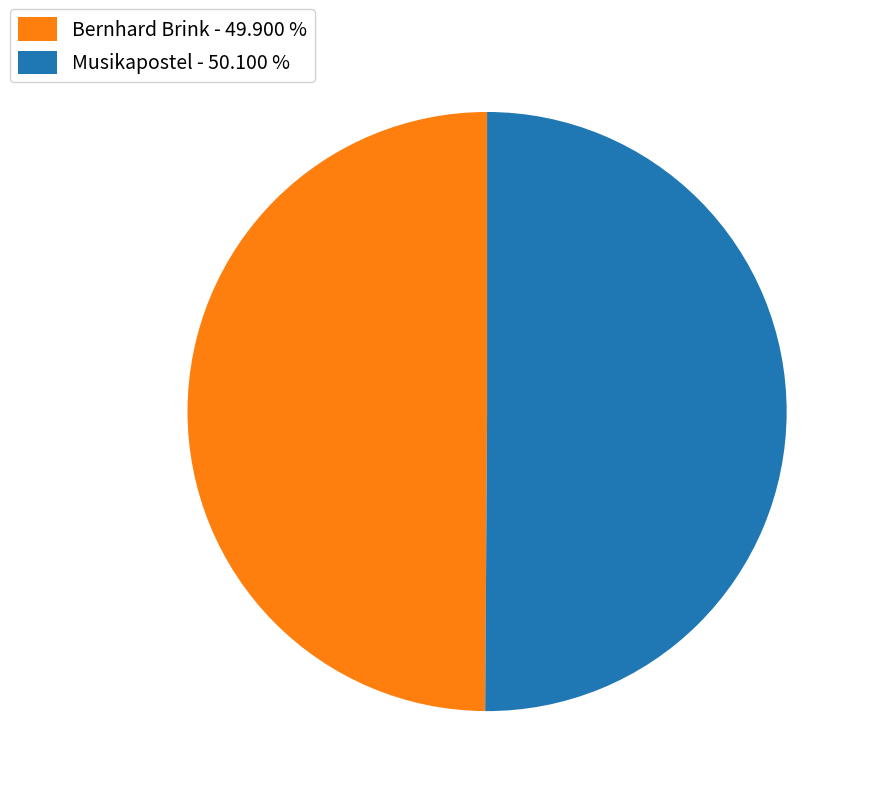

What is the ratio of the value at Musikapostel - 50.100 % to the value at Bernhard Brink - 49.900 %?

1.0